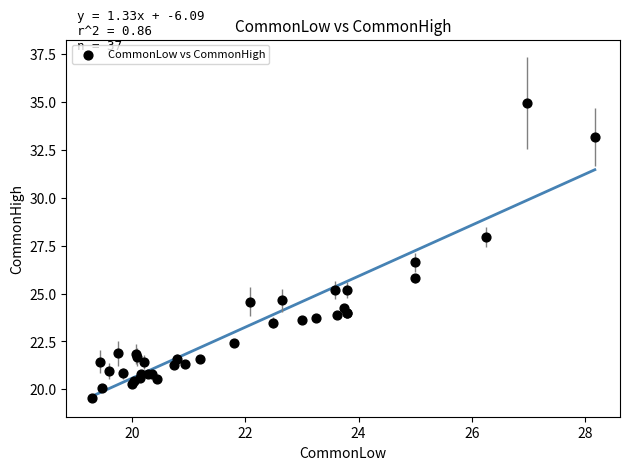

What Y value in the scatter plot is closest to 27?

26.6